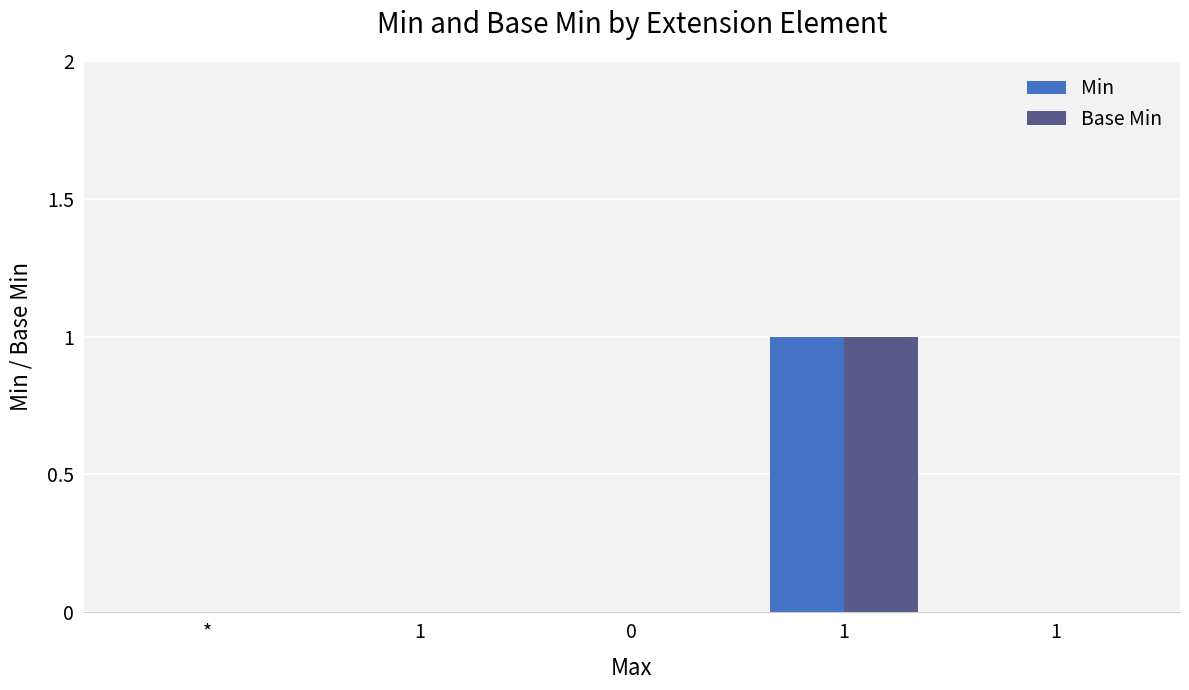

What are all the series names shown in the legend?

Min, Base Min